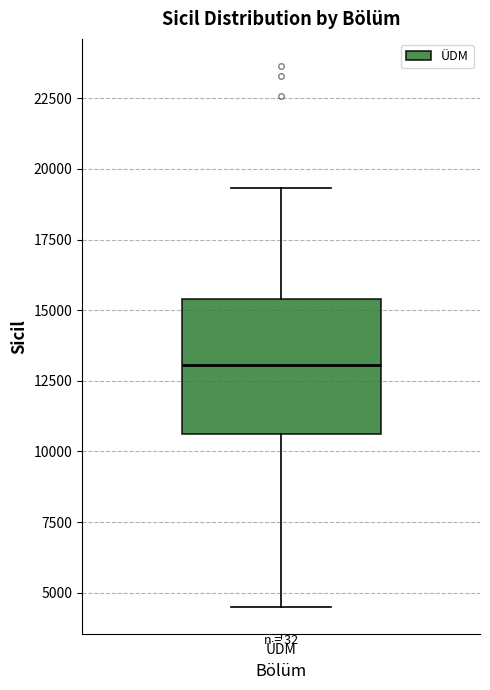

Read this box plot against the y-axis: the position of the median line, the range covered by the box, and the ends of both whiskers. The values are not printed on the chart, so give them approximately, as read against the axis.

median 13000, box 10500 to 15500, whiskers 4500 to 19500